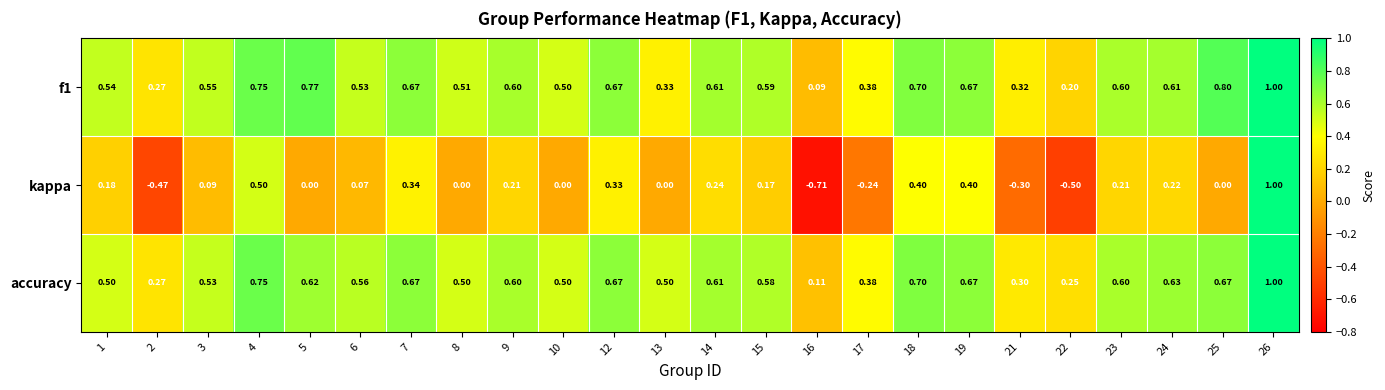

Which series has the largest range (max minus min)?

kappa